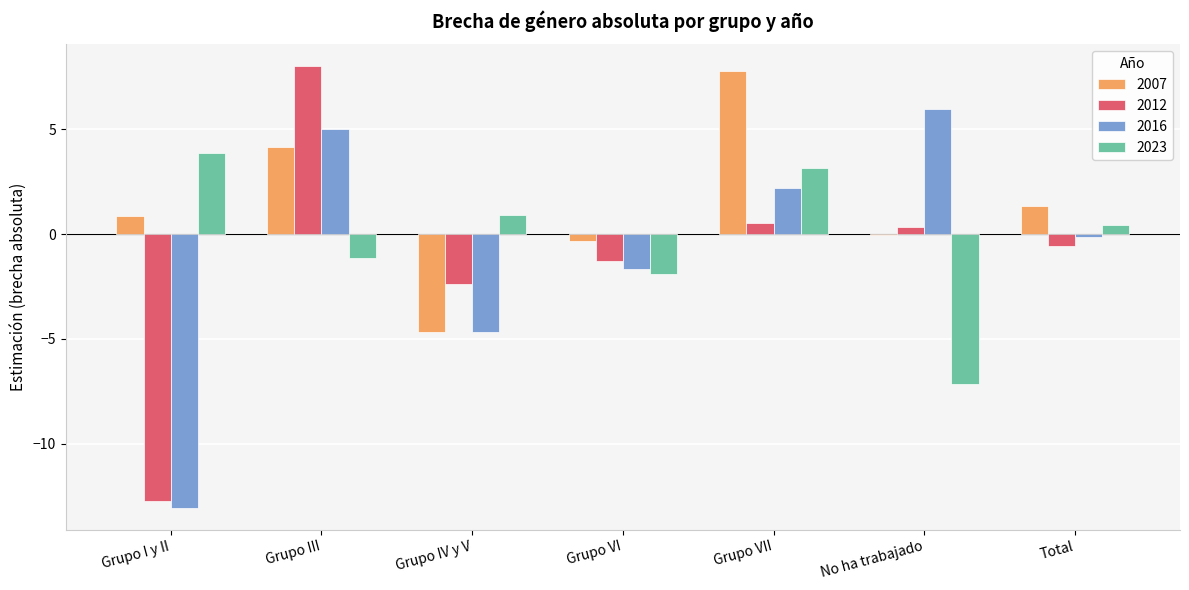

What is the spread (max minus min) of values at Grupo VI?

1.6